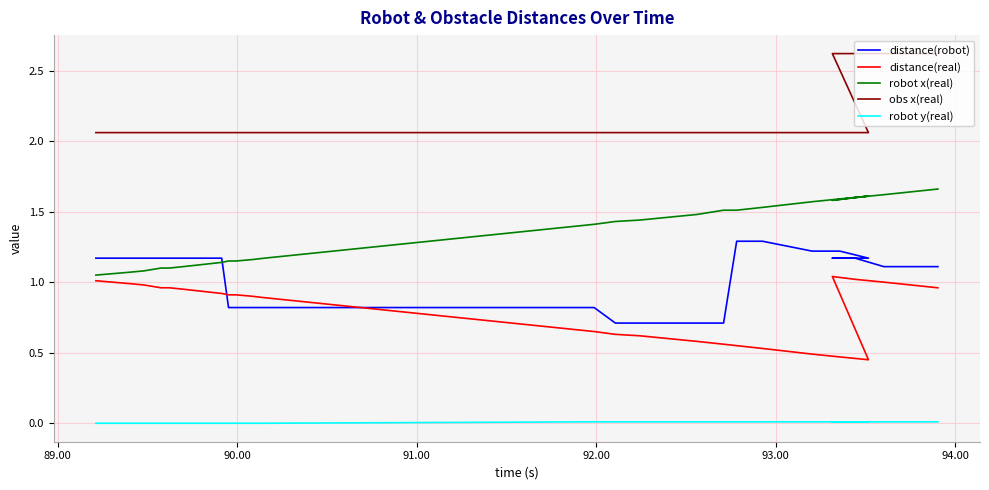

At how many categories does at least one series exceed 1?

25